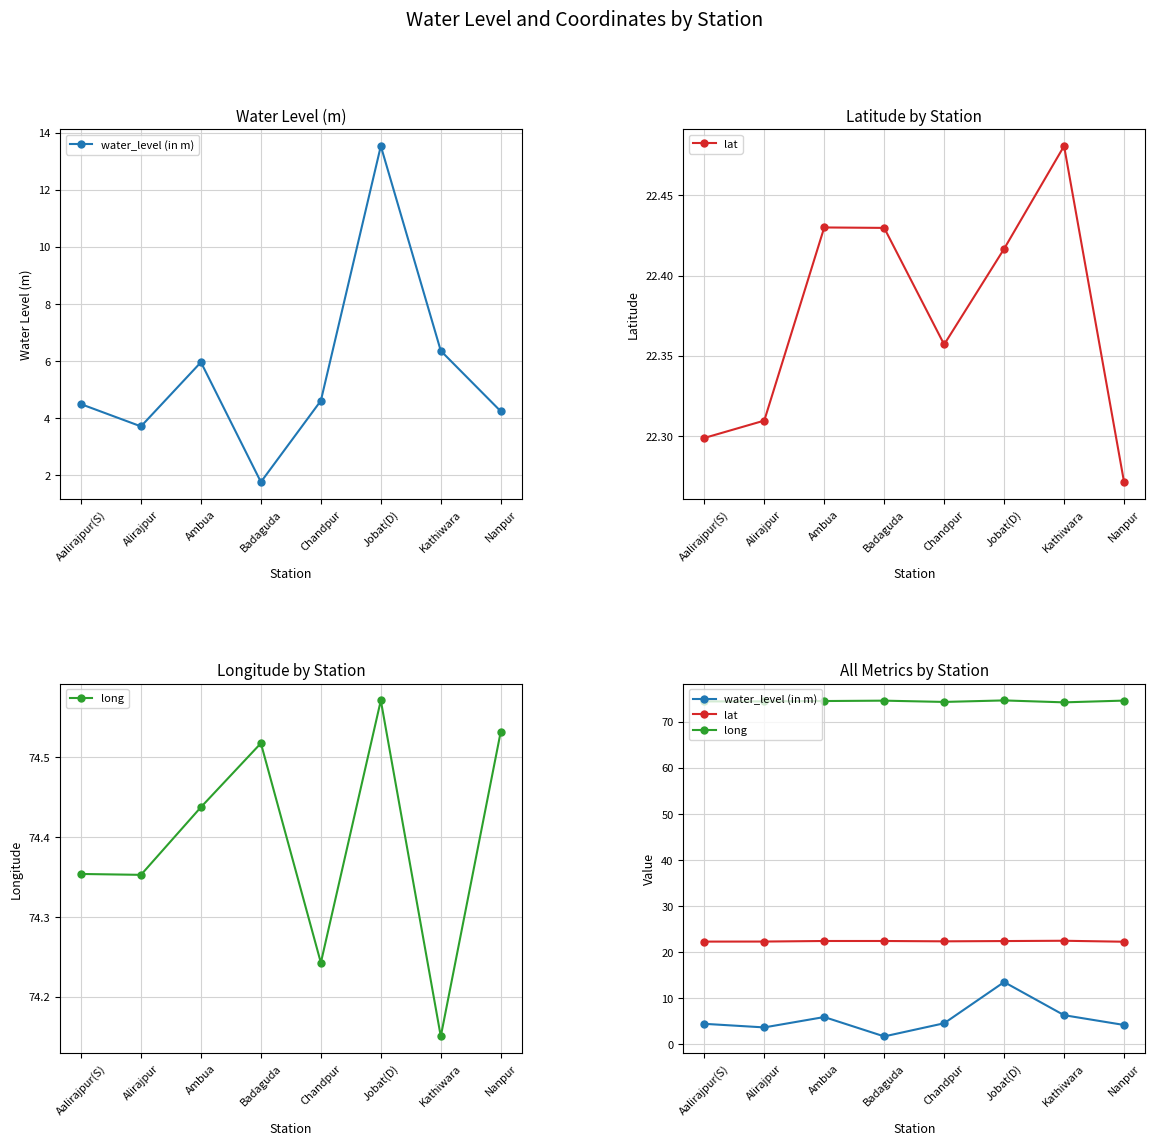

How many lines are shown in the chart?

3